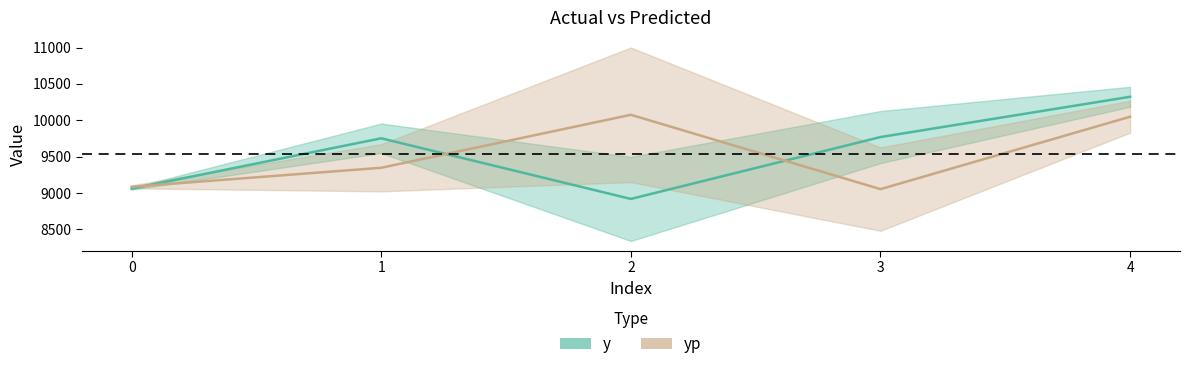

Rank the categories by yp value from lowest to highest.

3, 0, 1, 4, 2